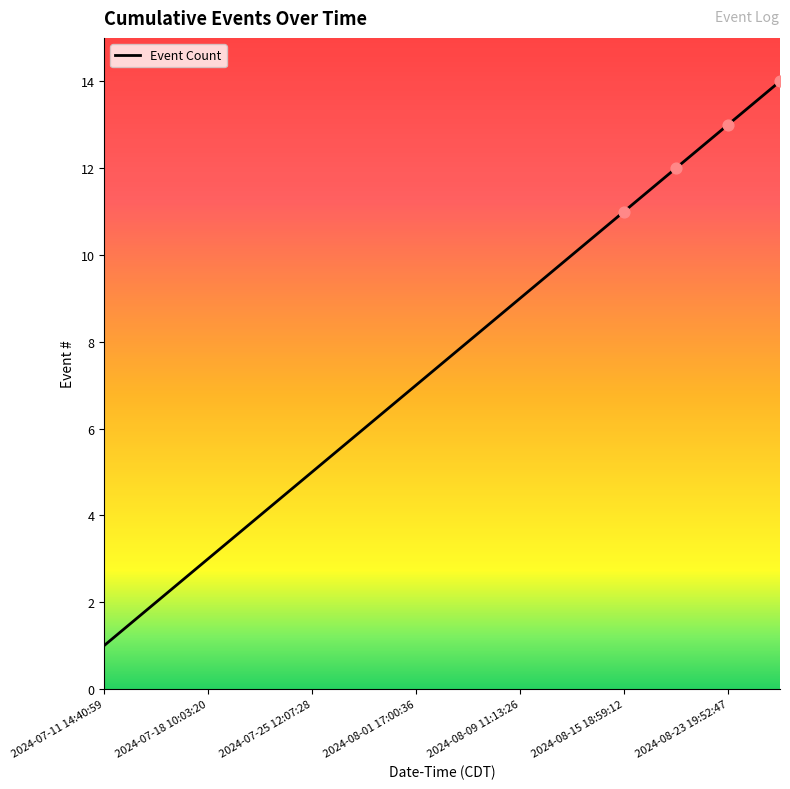

What is the difference between the maximum and minimum values?

13